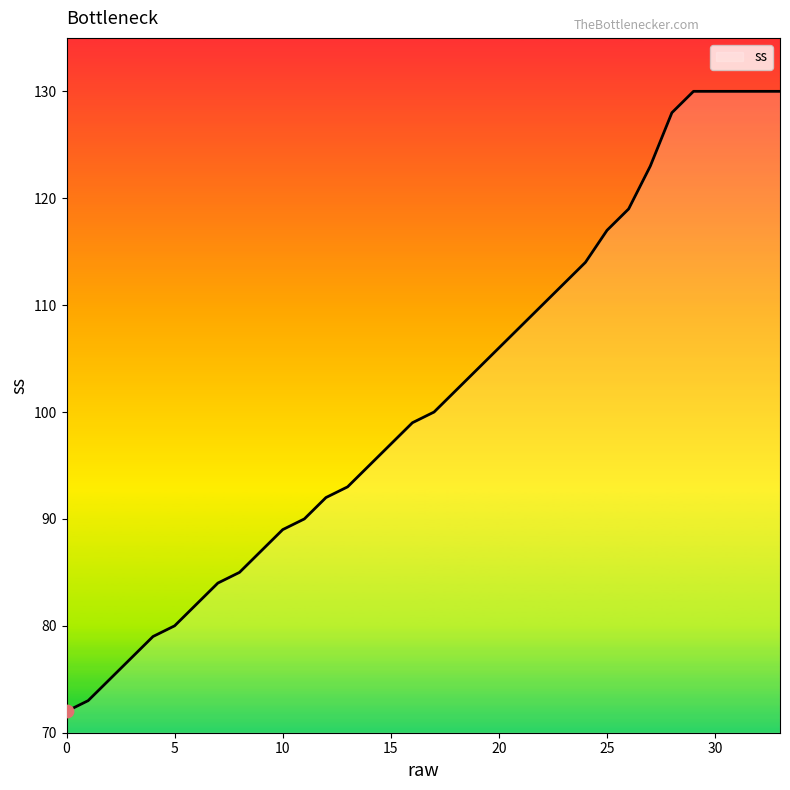

What is the difference between the maximum and minimum values?

58